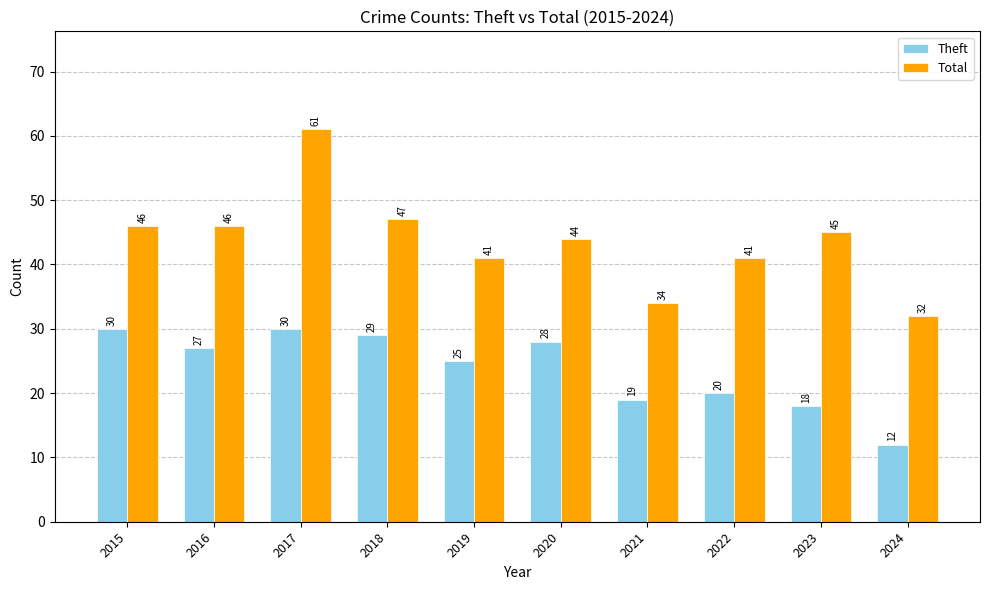

At which label is Theft closest to 21?

2022